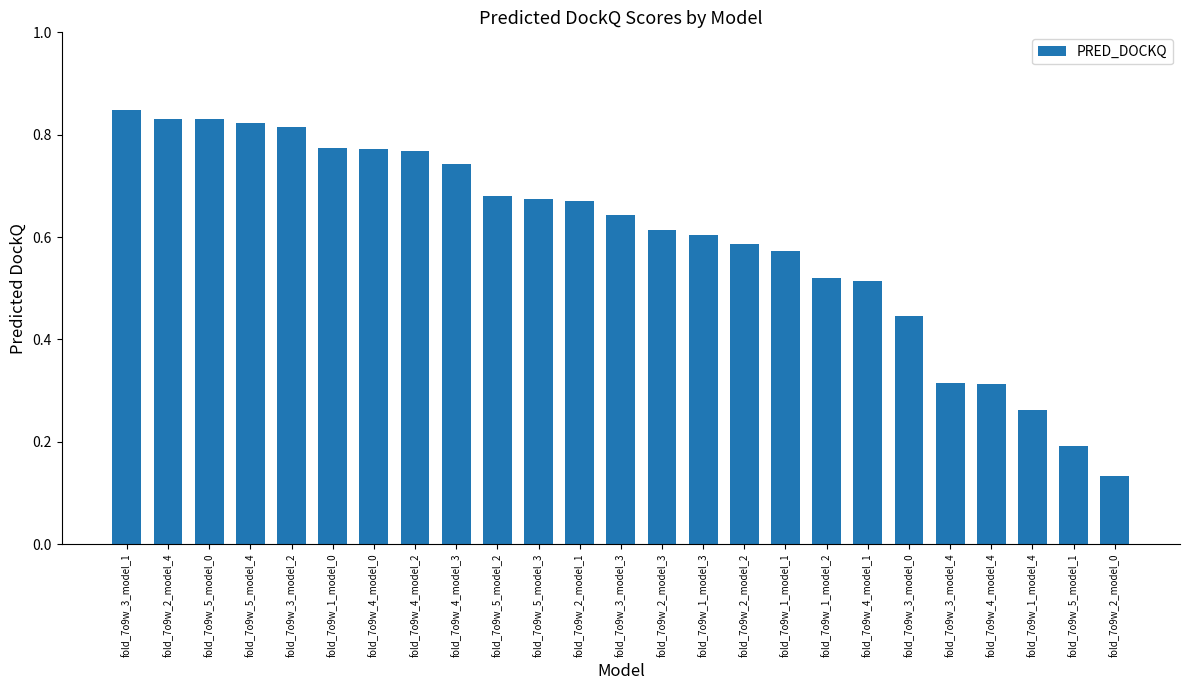

At which category does the chart reach its minimum across all series?

fold_7o9w_2_model_0